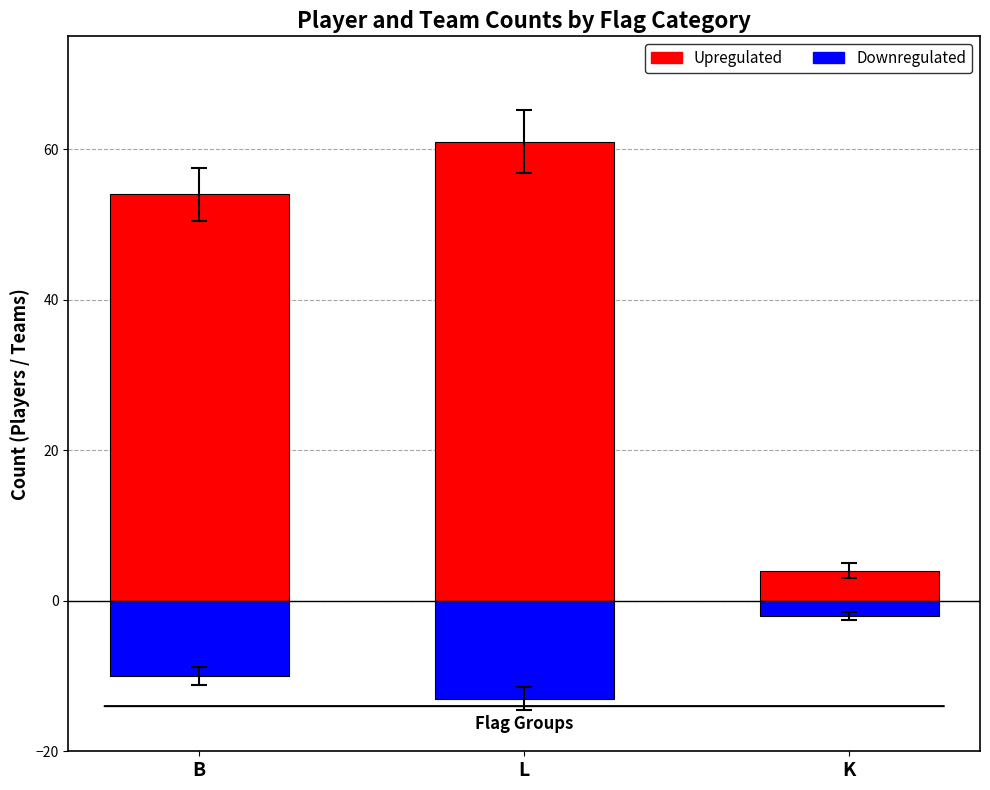

What is the label of the 1st bar from the left?

B